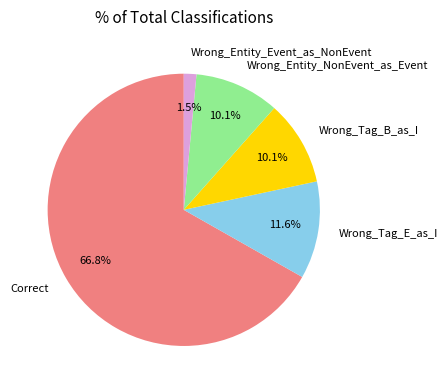

Which category has the smallest portion of the pie?

Wrong_Entity_Event_as_NonEvent